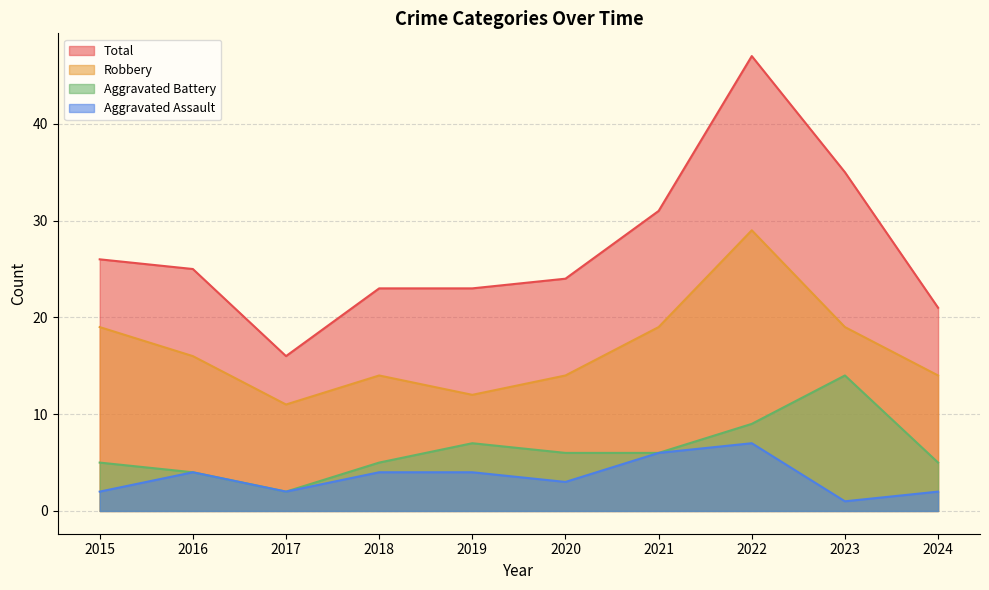

True or false: Robbery and Aggravated Assault cross at least once.

False